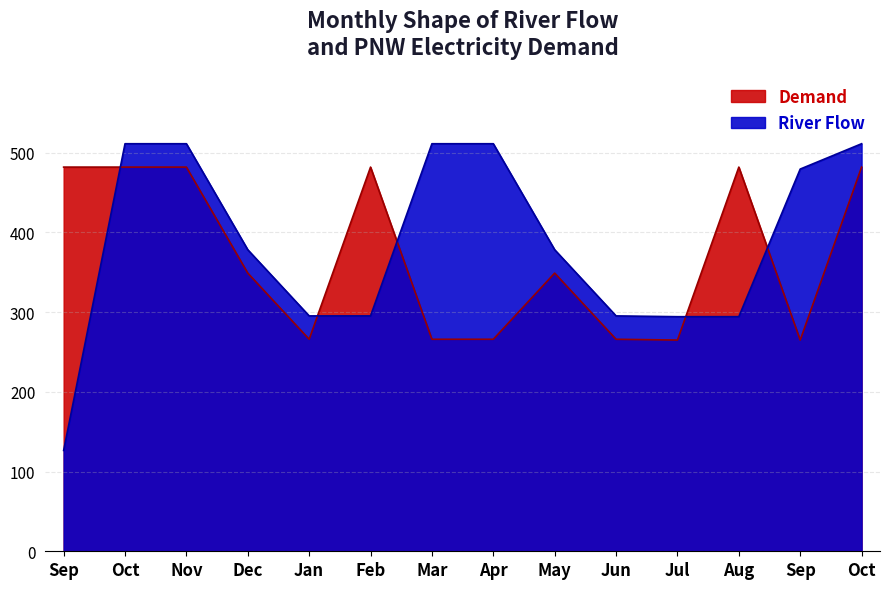

Which series has the largest range (max minus min)?

River Flow